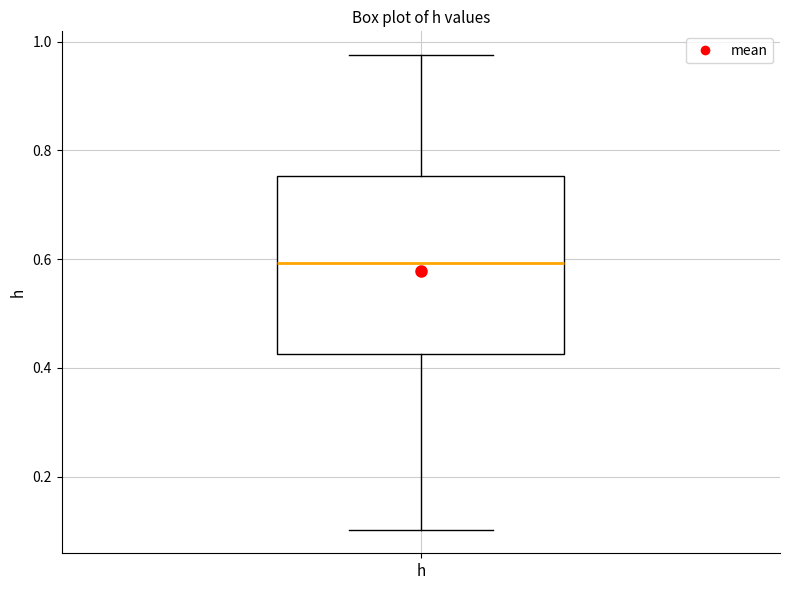

Where is the upper edge of the box for h on the y-axis? The values are not printed on the chart, so give them approximately, as read against the axis.

0.76